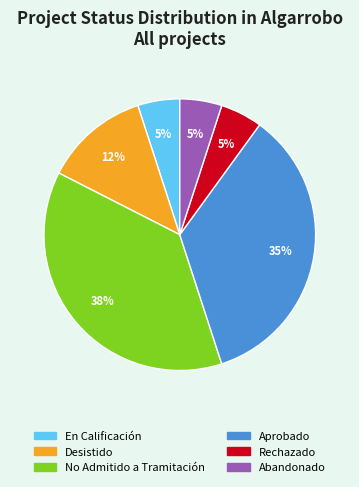

Is Abandonado the majority of the pie?

No